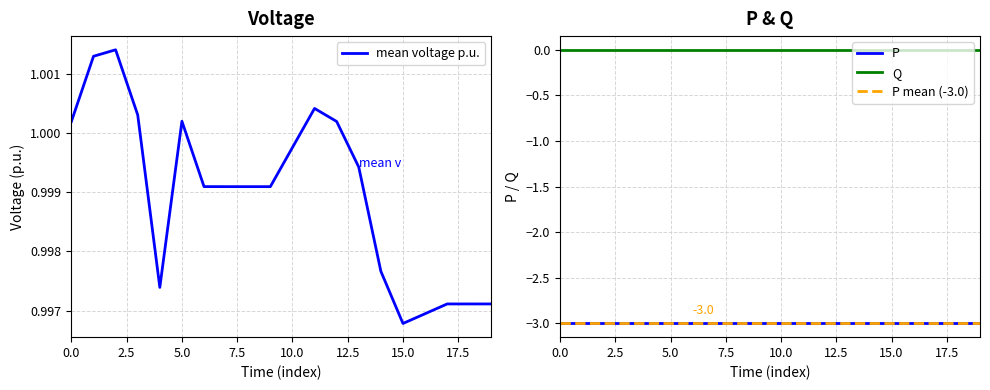

Where is mean voltage p.u. nearest to the value 0?

15.0